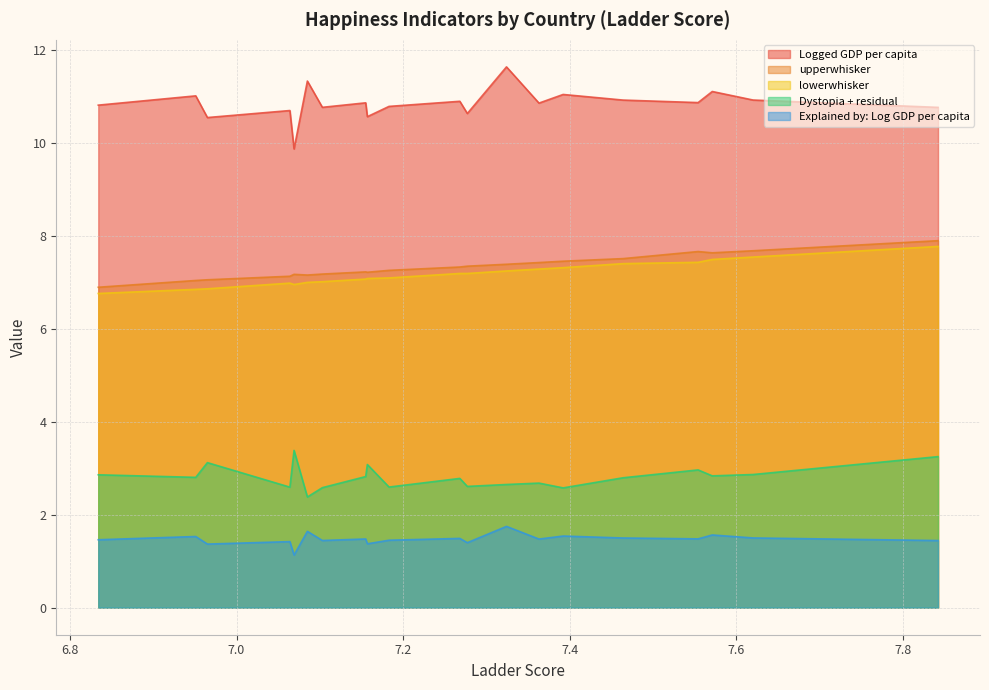

True or false: Explained by: Log GDP per capita and Dystopia + residual cross at least once.

False